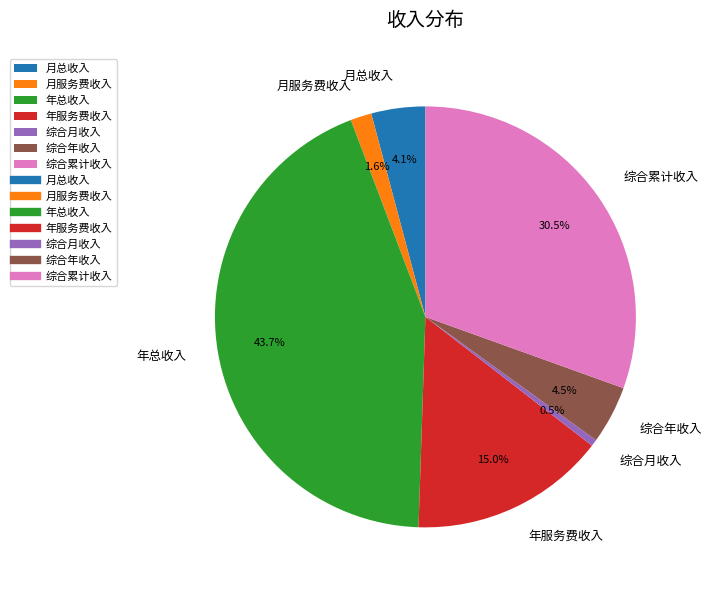

True or false: 月服务费收入 accounts for 2% of the total.

True